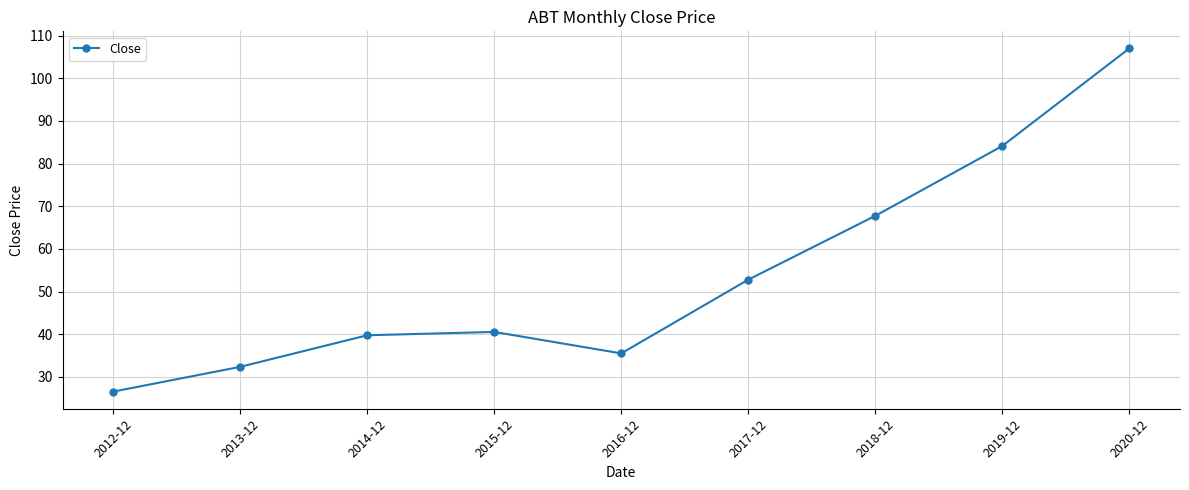

Where is the first local maximum?

2015-12